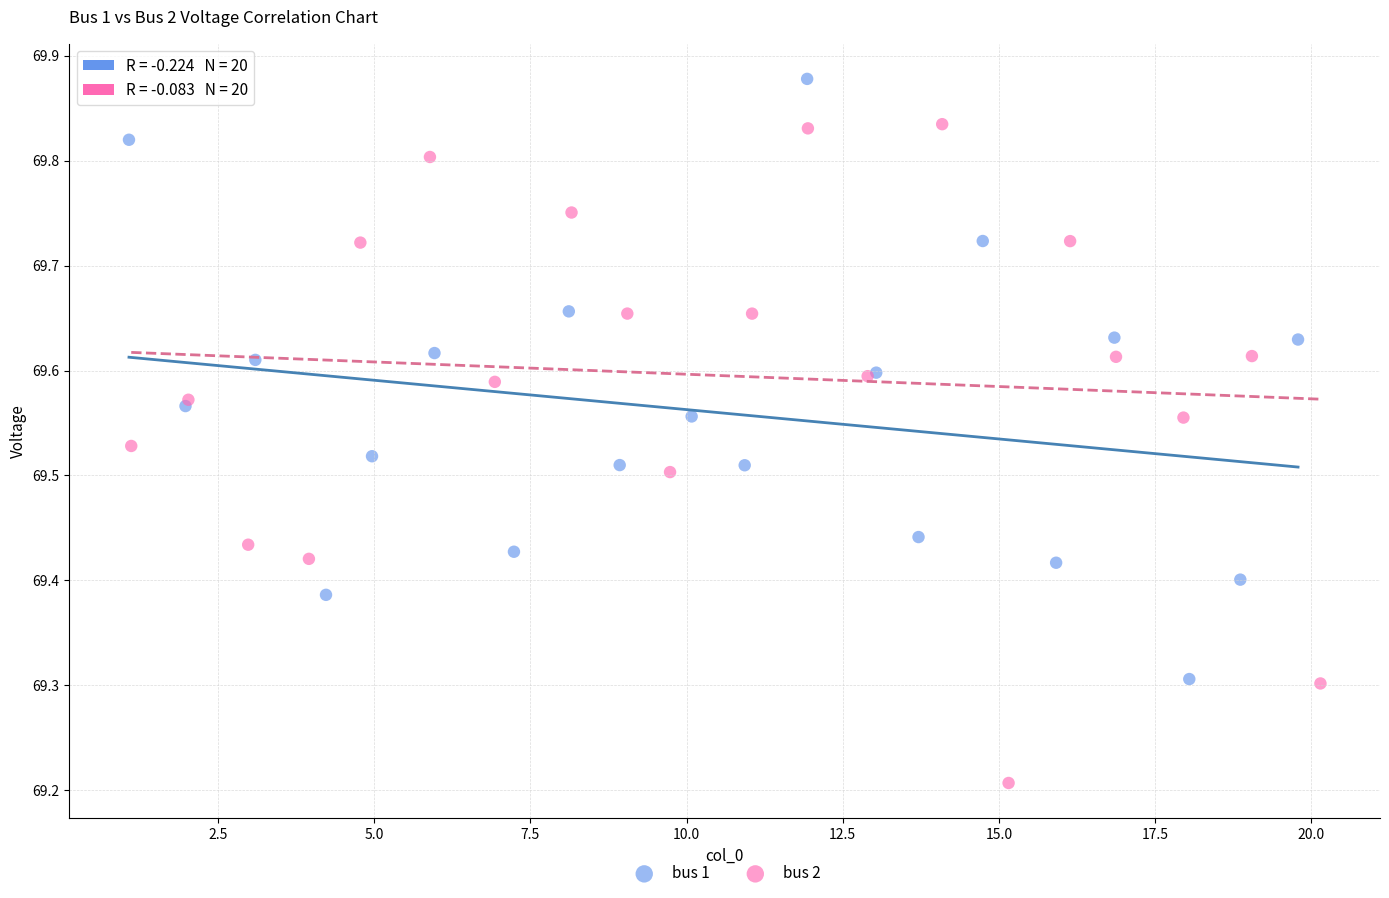

Which series has the largest Y range (max minus min)?

bus 2